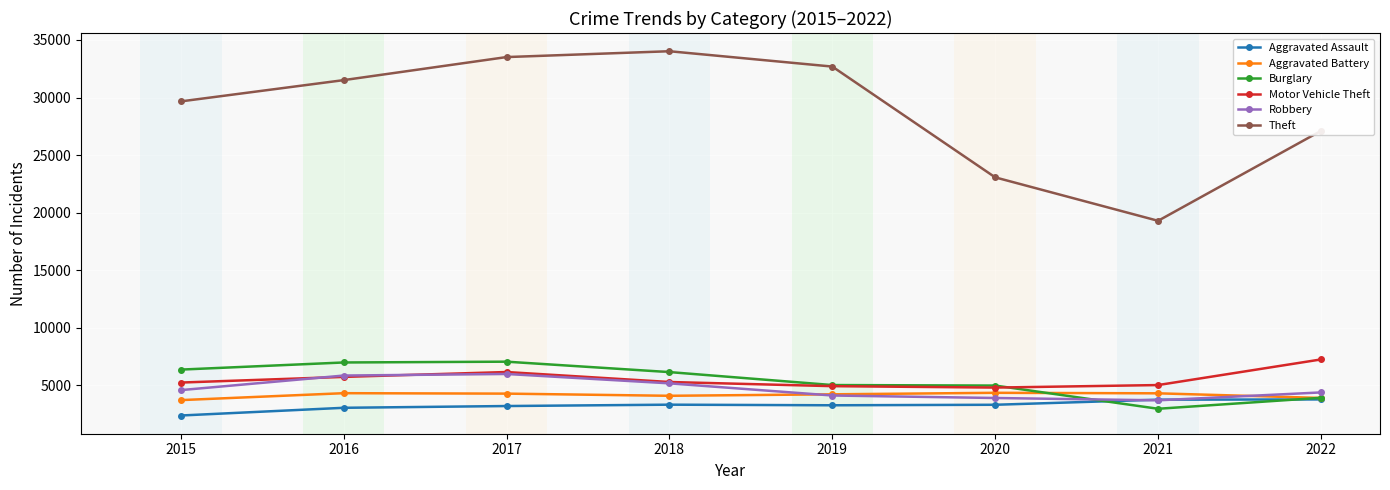

True or false: Robbery and Burglary cross at least once.

True